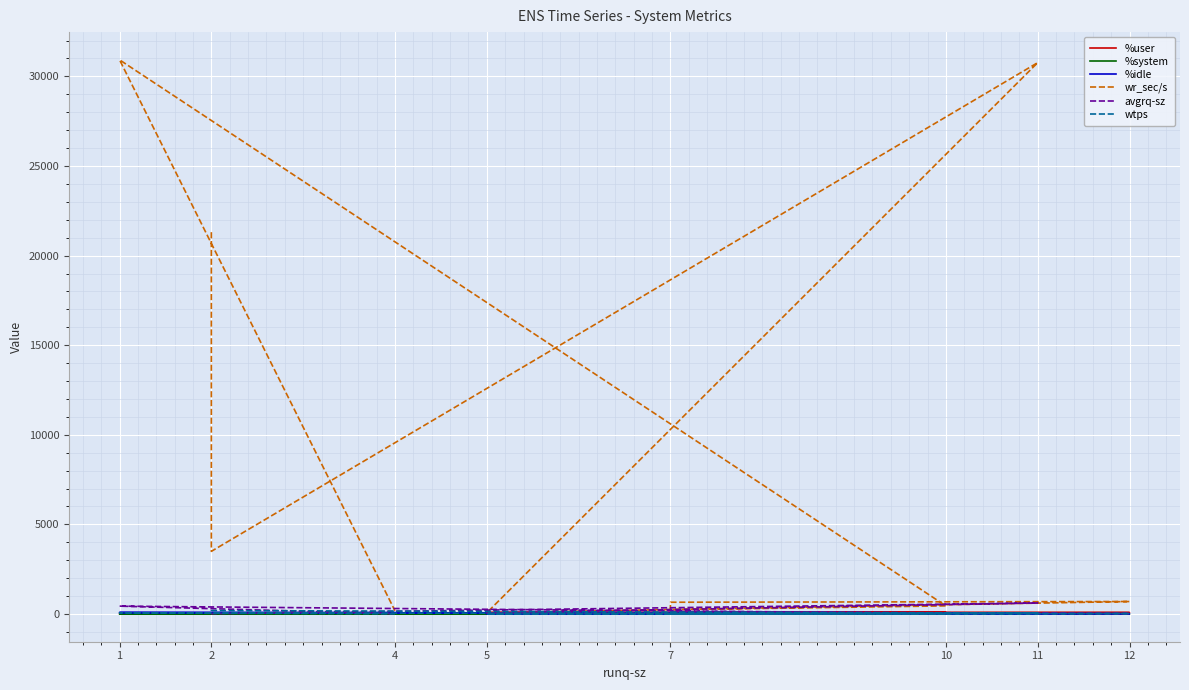

Reading left to right, list all the values displayed in this chart.

%user: 37.2	30.4	58.0	81.2	82.0	80.1	58.4	89.8	13.7	11.0
%system: 1.8	0.5	1.9	1.8	2.6	2.1	1.6	2.8	1.1	0.9
%idle: 57.6	67.9	39.5	17.0	15.4	17.8	40.0	7.4	85.1	88.1
wr_sec/s: 21307.2	3497.6	30766.4	68.8	697.6	657.6	236.8	454.4	30924.8	180.8
avgrq-sz: 66.6	20.0	616.9	61.3	26.6	143.0	33.7	42.2	440.2	16.7
wtps: 171.6	193.8	45.8	0.8	25.8	4.6	6.4	10.6	68.0	10.8